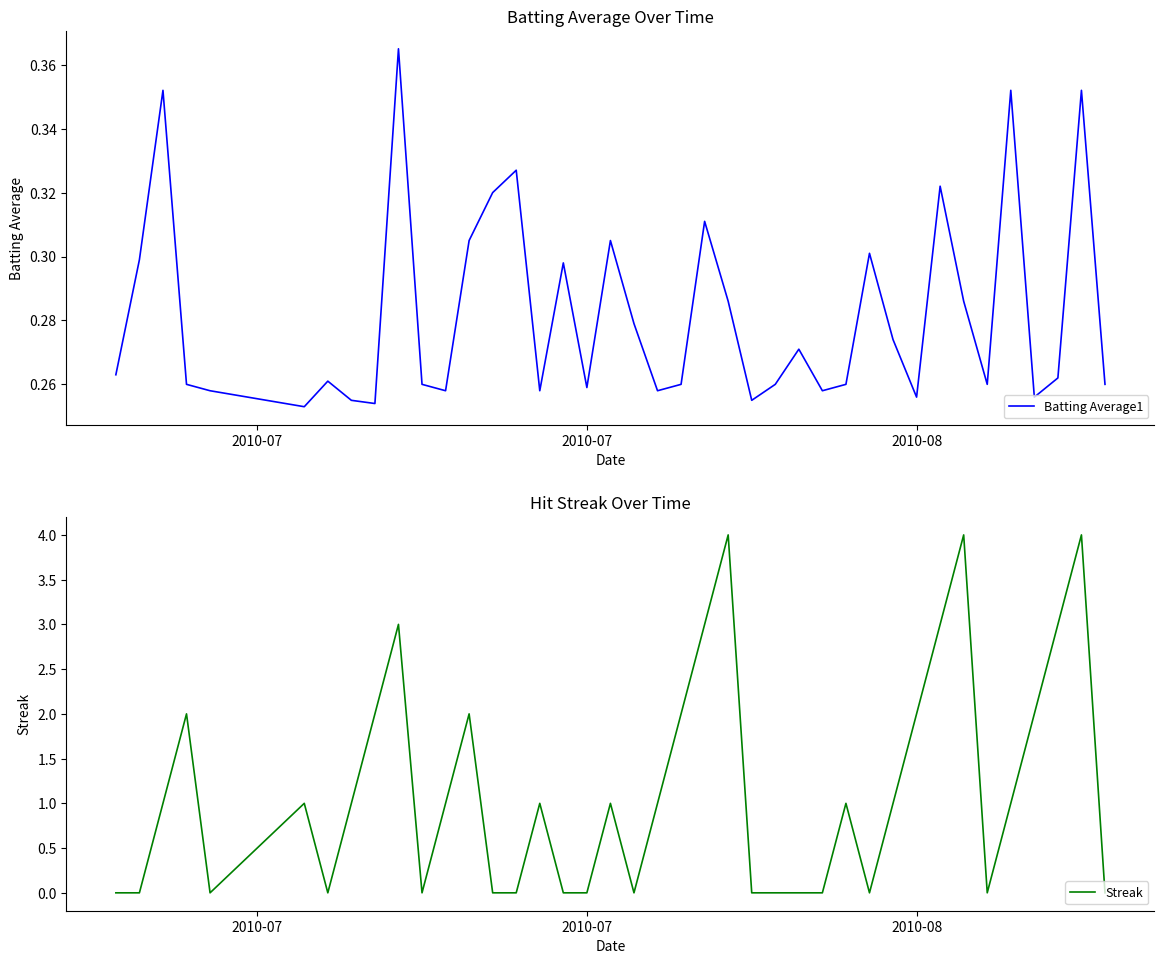

Reading right to left, transcribe all the data shown in this chart.

Batting Average1: 0.3	0.4	0.3	0.3	0.4	0.3	0.3	0.3	0.3	0.3	0.3	0.3	0.3	0.3	0.3	0.3	0.3	0.3	0.3	0.3	0.3	0.3	0.3	0.3	0.3	0.3	0.3	0.3	0.3	0.3	0.4	0.3	0.3	0.3	0.3	0.3	0.3	0.4	0.3	0.3
Streak: 0.0	4.0	3.0	2.0	1.0	0.0	4.0	3.0	2.0	1.0	0.0	1.0	0.0	0.0	0.0	0.0	4.0	3.0	2.0	1.0	0.0	1.0	0.0	0.0	1.0	0.0	0.0	2.0	1.0	0.0	3.0	2.0	1.0	0.0	1.0	0.0	2.0	1.0	0.0	0.0